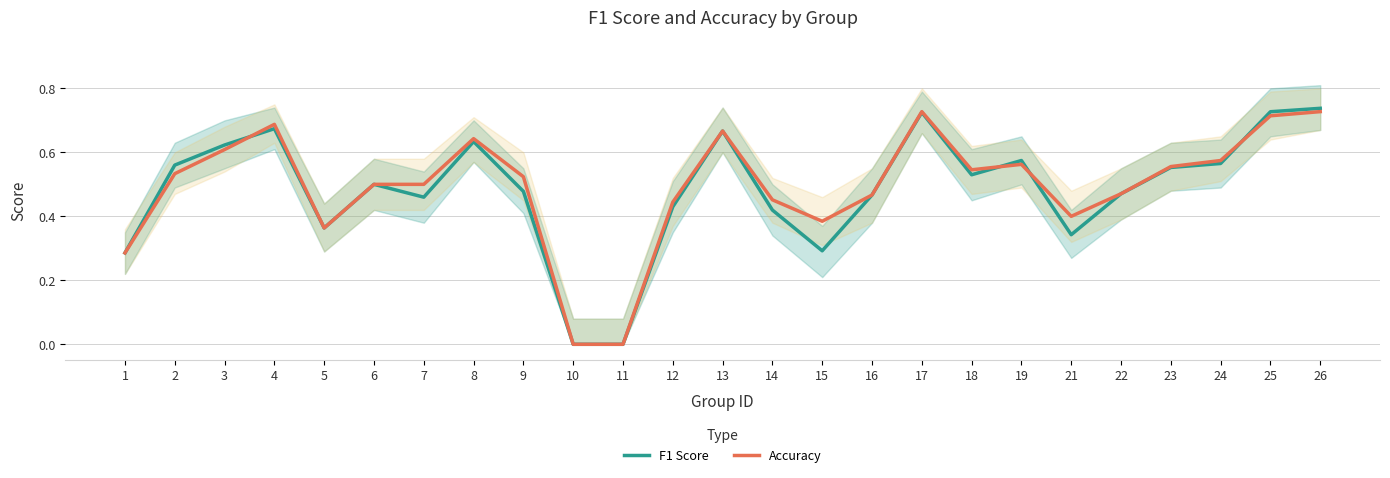

At 8, list the series in order from largest to smallest.

Accuracy, F1 Score